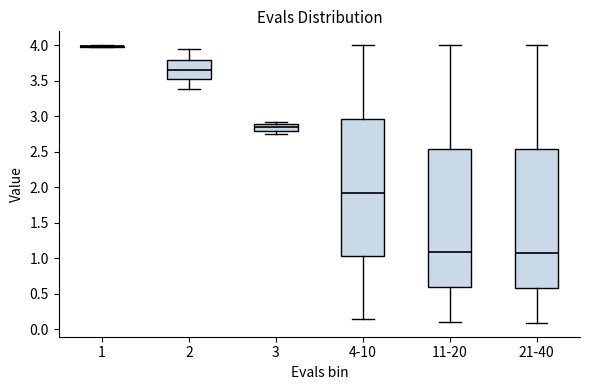

Reading left to right, read every box against the y-axis: the position of its median line, the range the box covers, and the ends of its whiskers. The values are not printed on the chart, so give them approximately, as read against the axis.

1: box collapsed to a line at 4.00, whiskers 3.95 to 4.00
2: median 3.65, box 3.50 to 3.80, whiskers 3.40 to 3.95
3: median 2.85, box 2.80 to 2.90, whiskers 2.75 to 2.90 (just above the box's upper edge)
4-10: median 1.90, box 1.05 to 2.95, whiskers 0.15 to 4.00
11-20: median 1.10, box 0.60 to 2.55, whiskers 0.10 to 4.00
21-40: median 1.05, box 0.60 to 2.55, whiskers 0.10 to 4.00